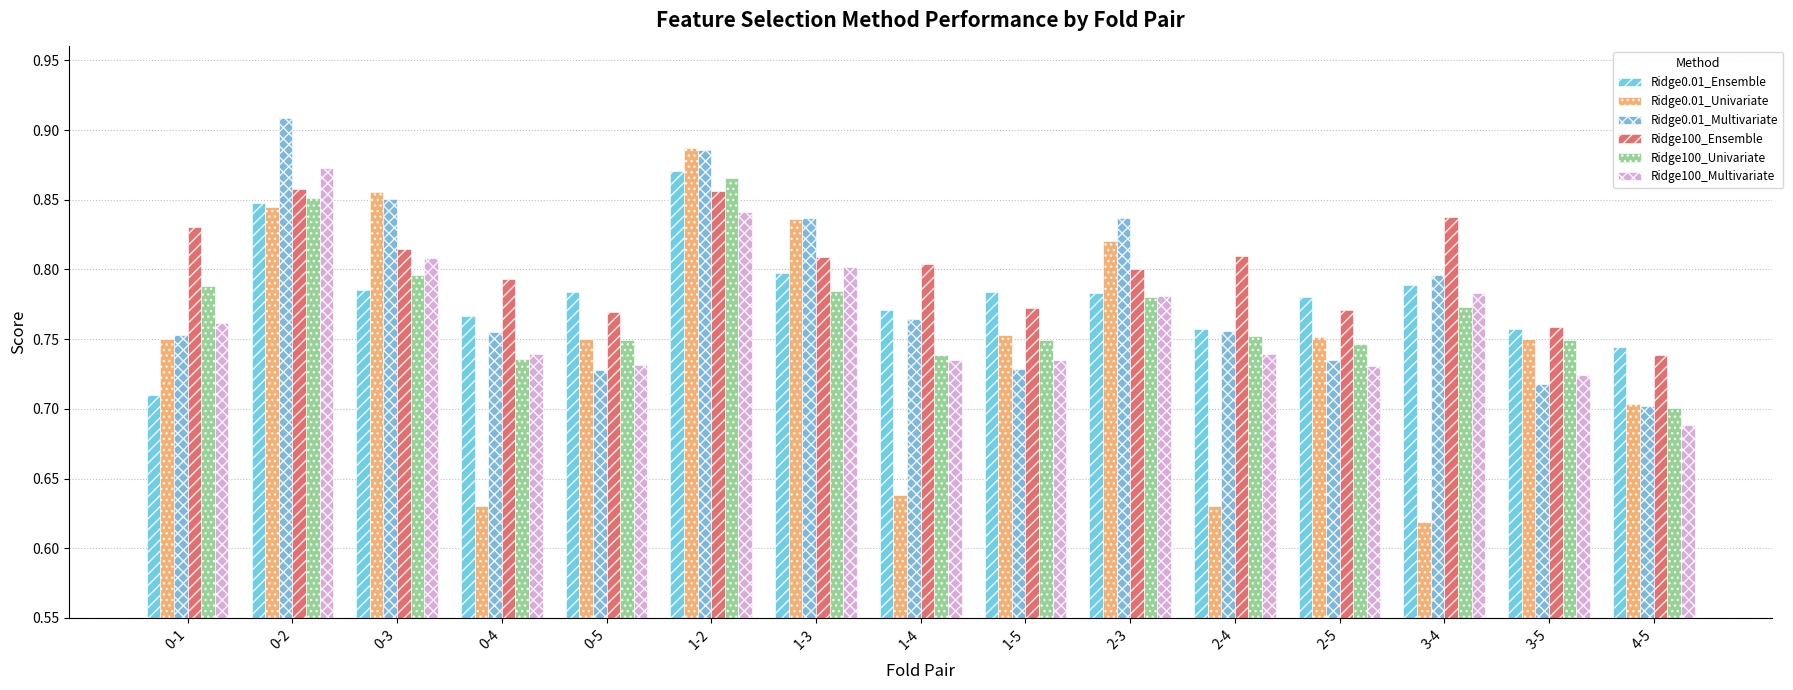

Are the bars horizontal?

No